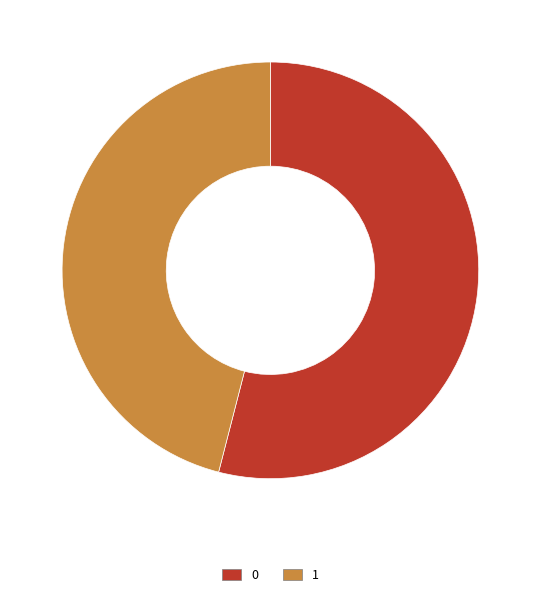

Which slice is the smallest?

1